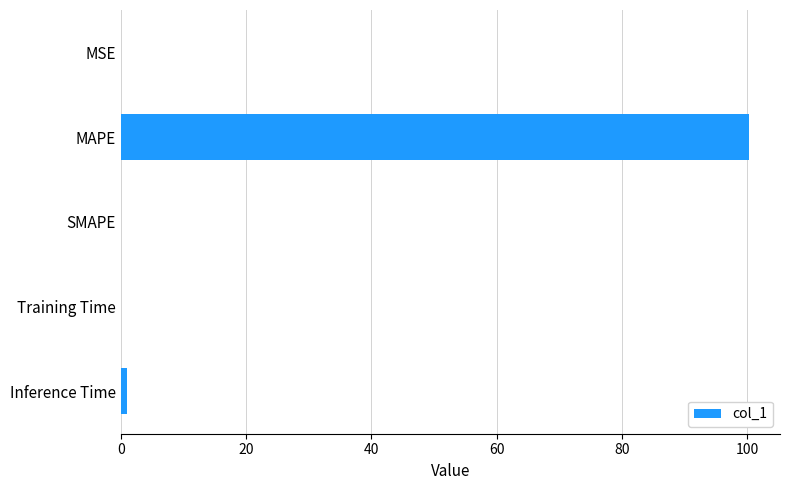

The value at SMAPE is -58.3. True or false?

False